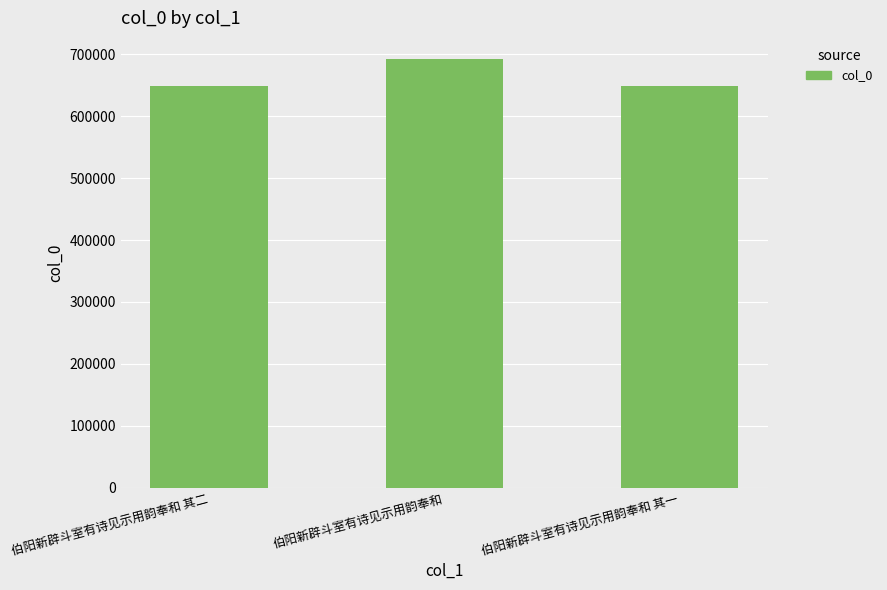

What position from the right is 伯阳新辟斗室有诗见示用韵奉和?

2